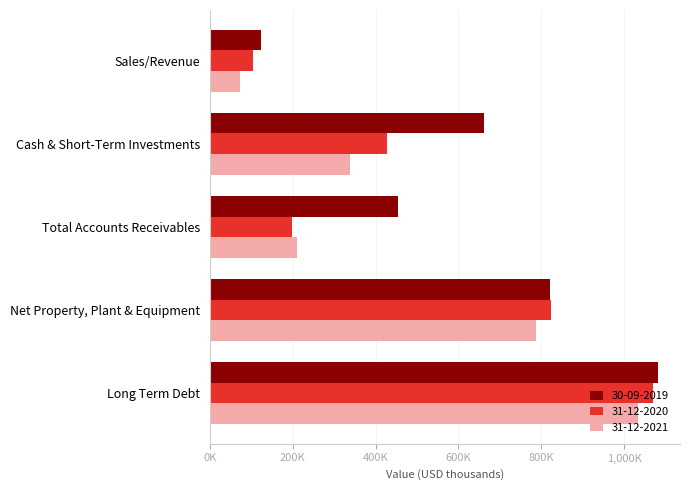

What position from the right is Cash & Short-Term Investments?

4